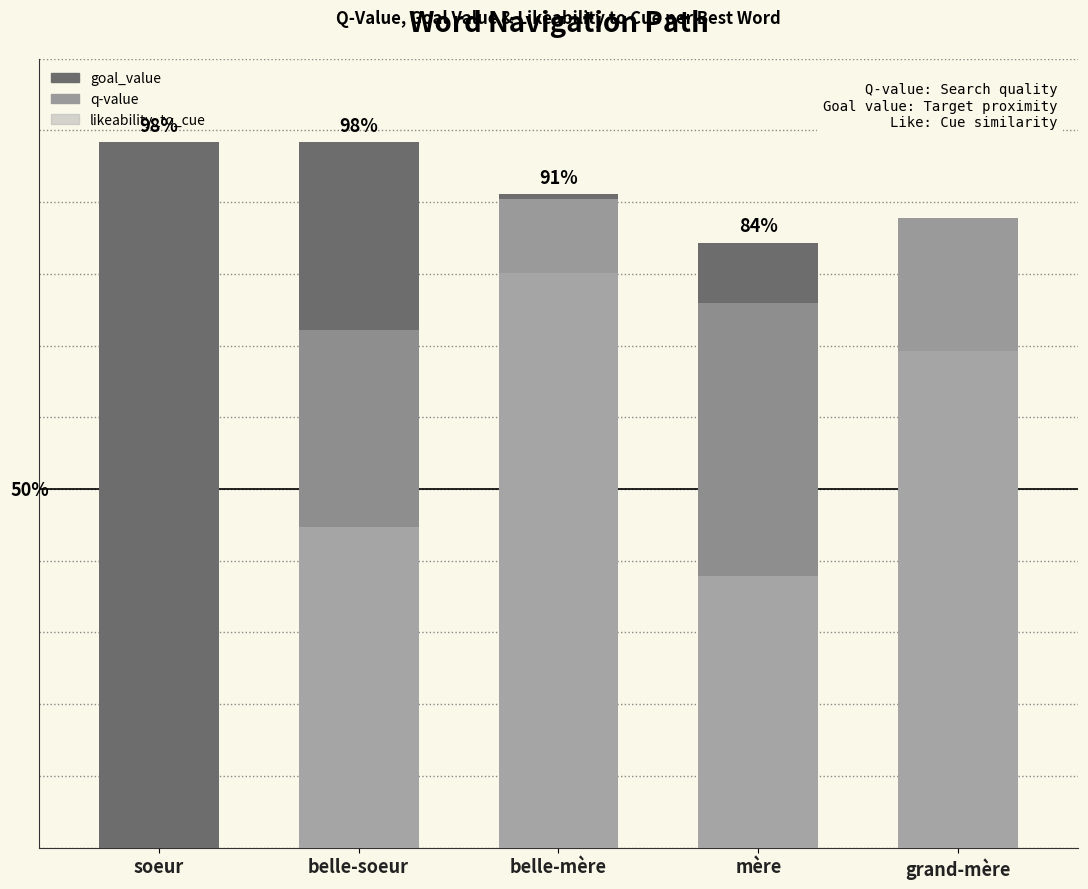

At which label is likeability_to_cue closest to 0?

soeur